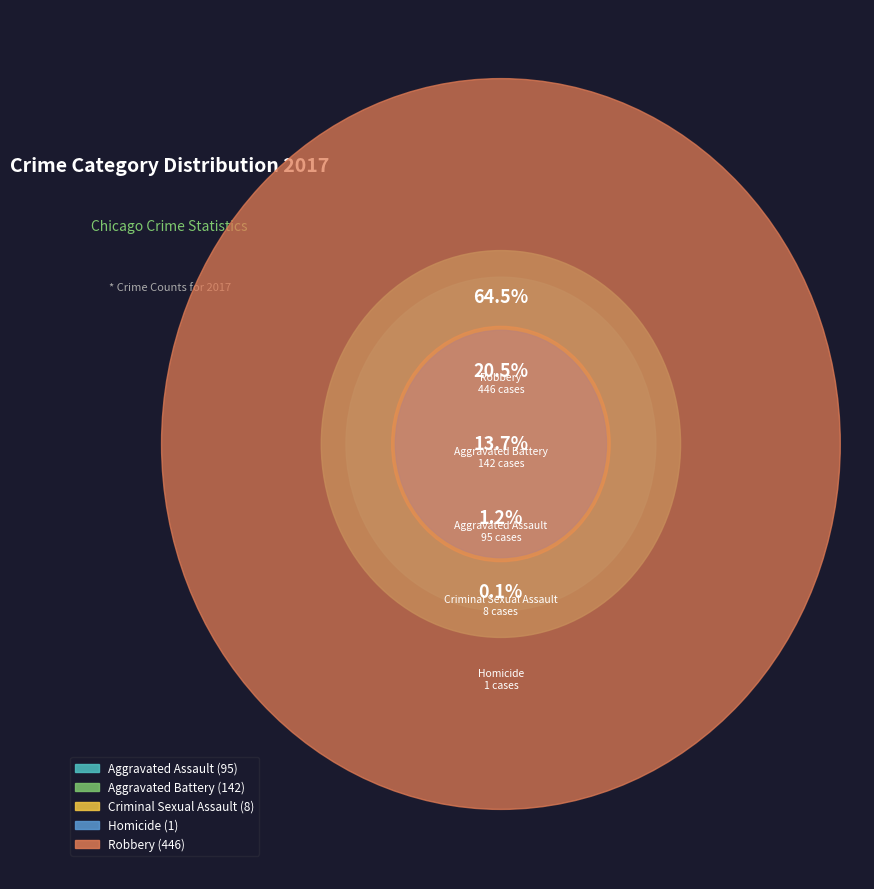

Approximately how many times larger is the value at Robbery compared to Homicide?

446.0